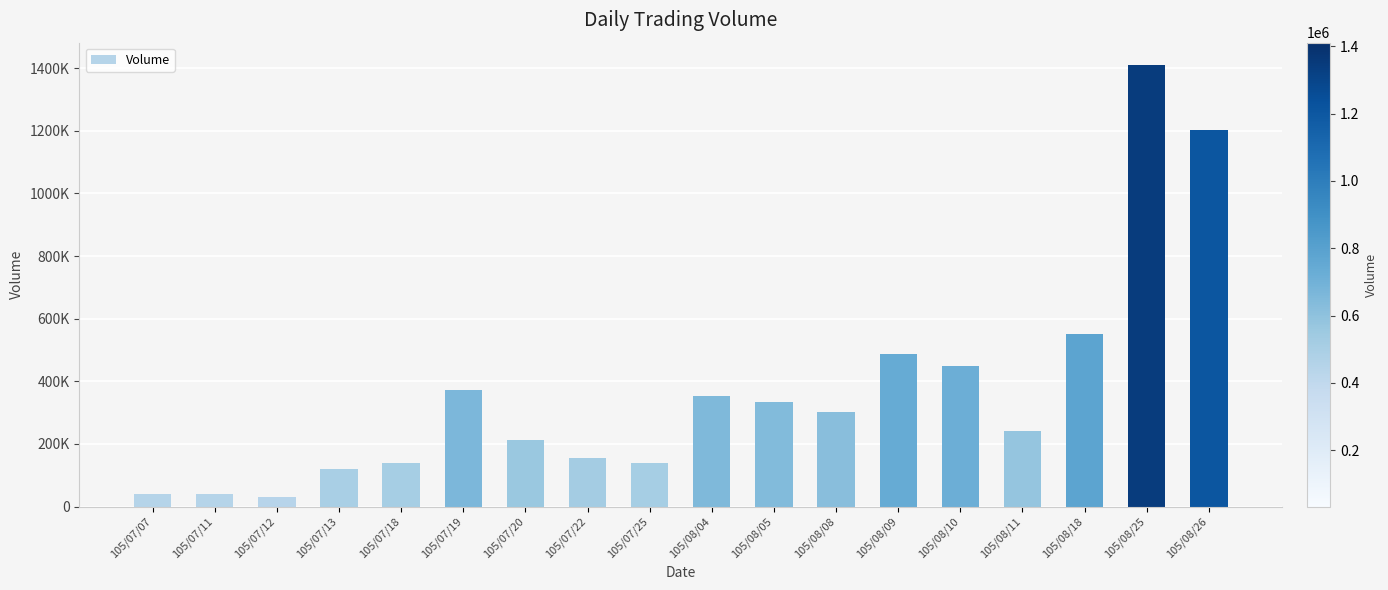

Does the chart contain any negative values?

No